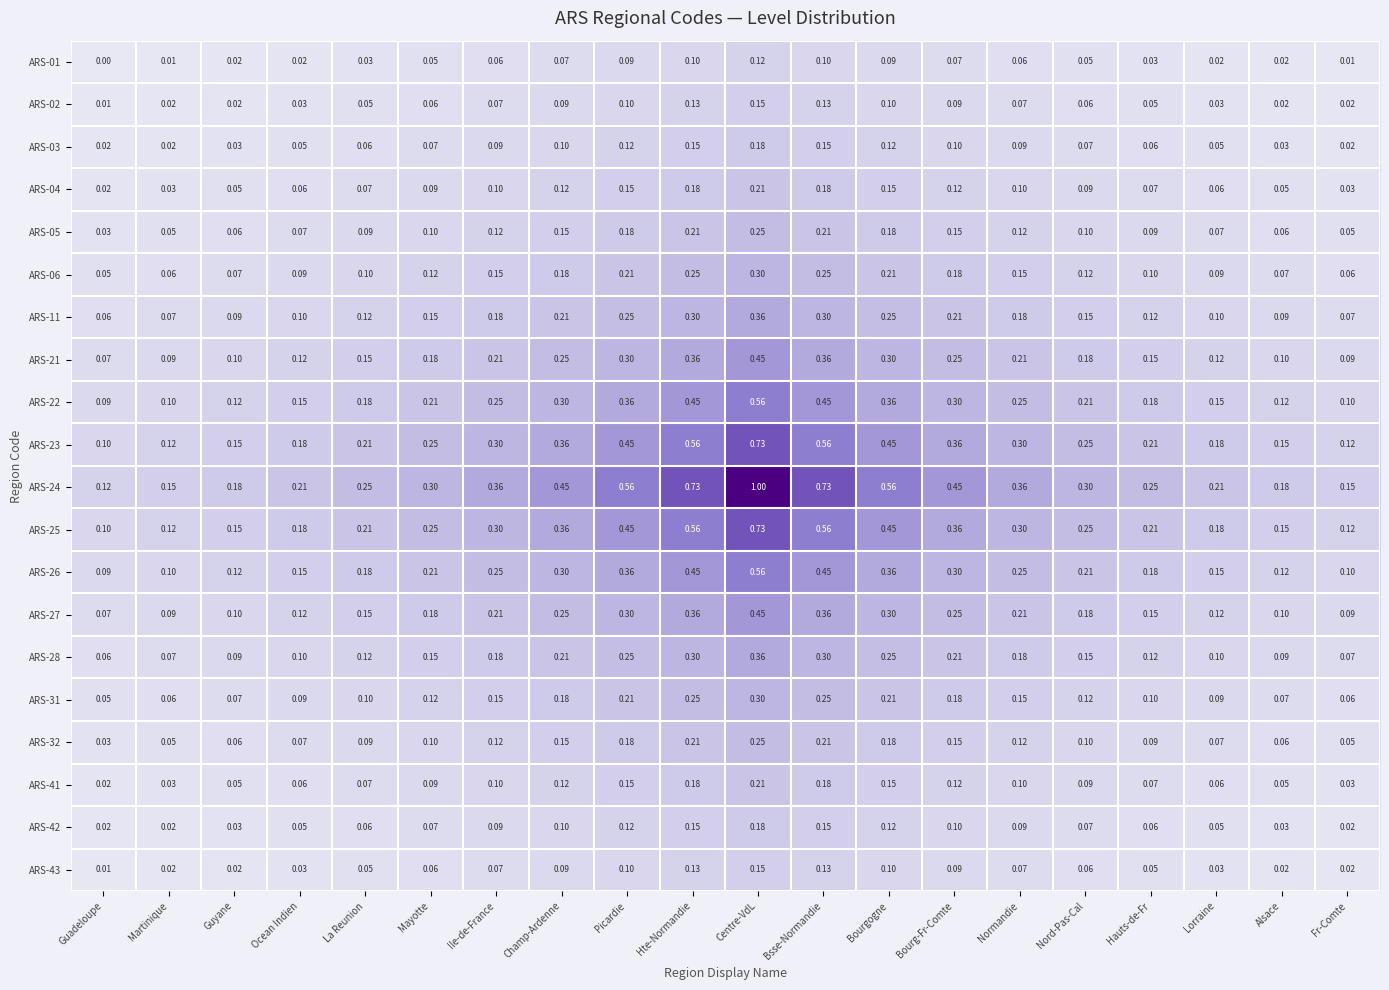

At how many categories does at least one series exceed 0?

20